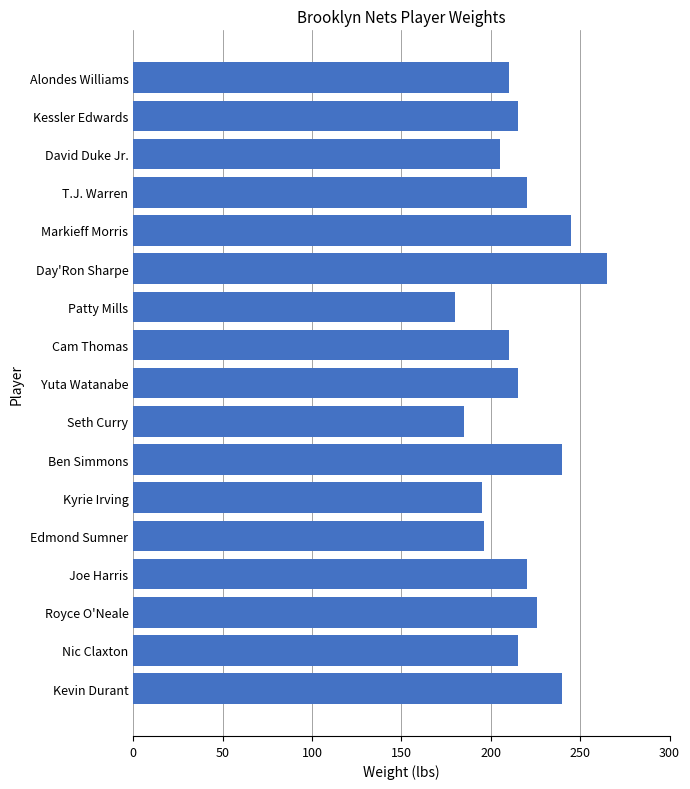

At which category does the chart reach its peak across all series?

Day'Ron Sharpe